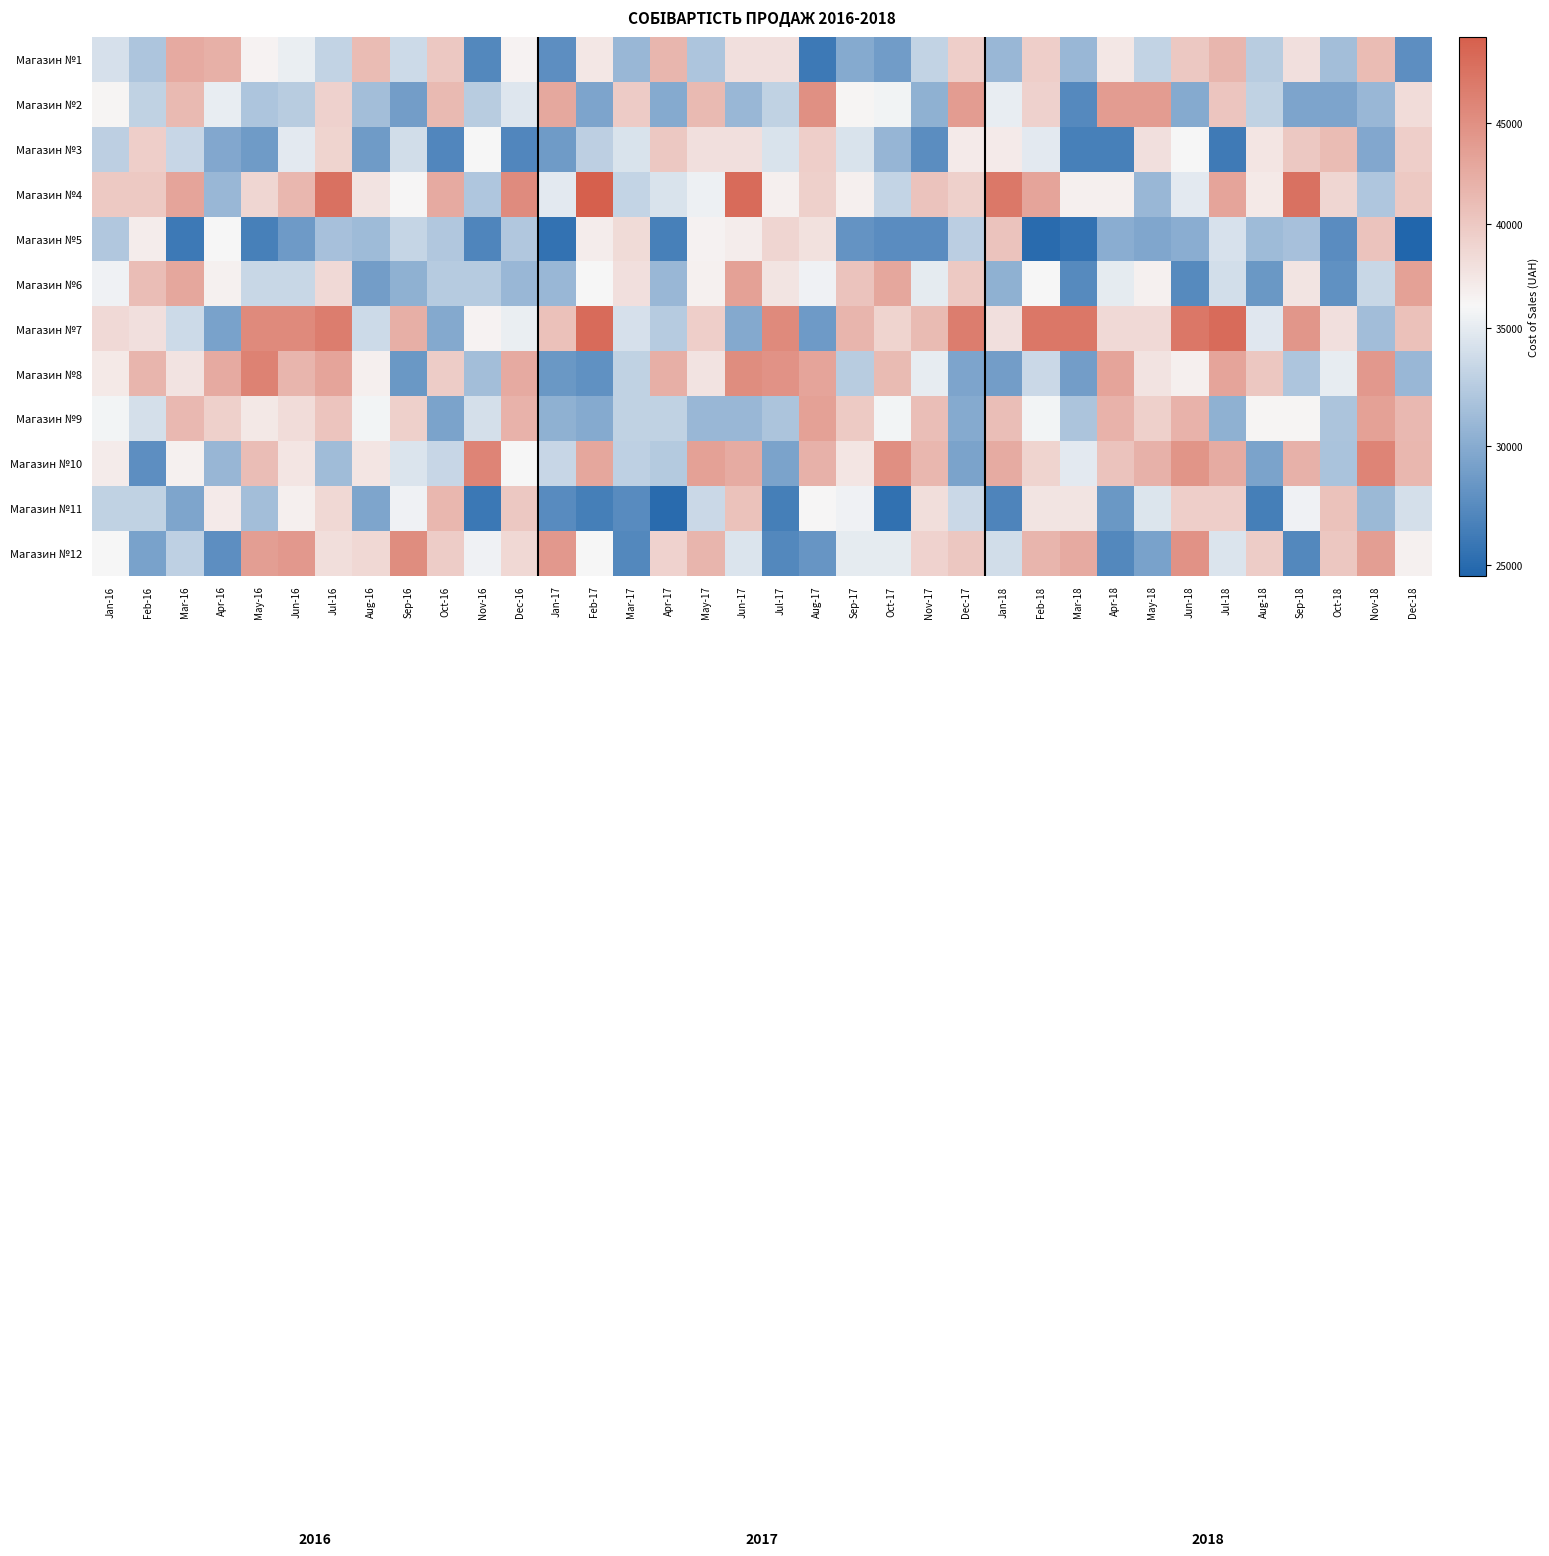

Which label corresponds to the largest value in the chart?

Feb-17